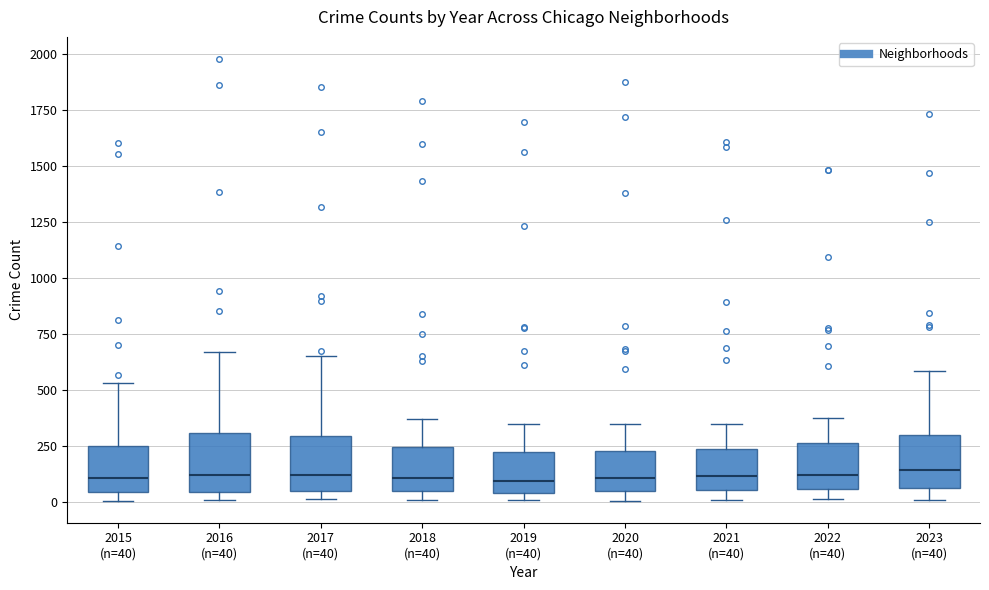

Reading left to right, read every box against the y-axis: the position of its median line, the range the box covers, and the ends of its whiskers. The values are not printed on the chart, so give them approximately, as read against the axis.

2015 (n=40): median 100, box 50 to 250, whiskers 0 to 550
2016 (n=40): median 100, box 50 to 300, whiskers 0 to 650
2017 (n=40): median 100, box 50 to 300, whiskers 0 to 650
2018 (n=40): median 100, box 50 to 250, whiskers 0 to 350
2019 (n=40): median 100, box 50 to 200, whiskers 0 to 350
2020 (n=40): median 100, box 50 to 250, whiskers 0 to 350
2021 (n=40): median 100, box 50 to 250, whiskers 0 to 350
2022 (n=40): median 100, box 50 to 250, whiskers 0 to 400
2023 (n=40): median 150, box 50 to 300, whiskers 0 to 600